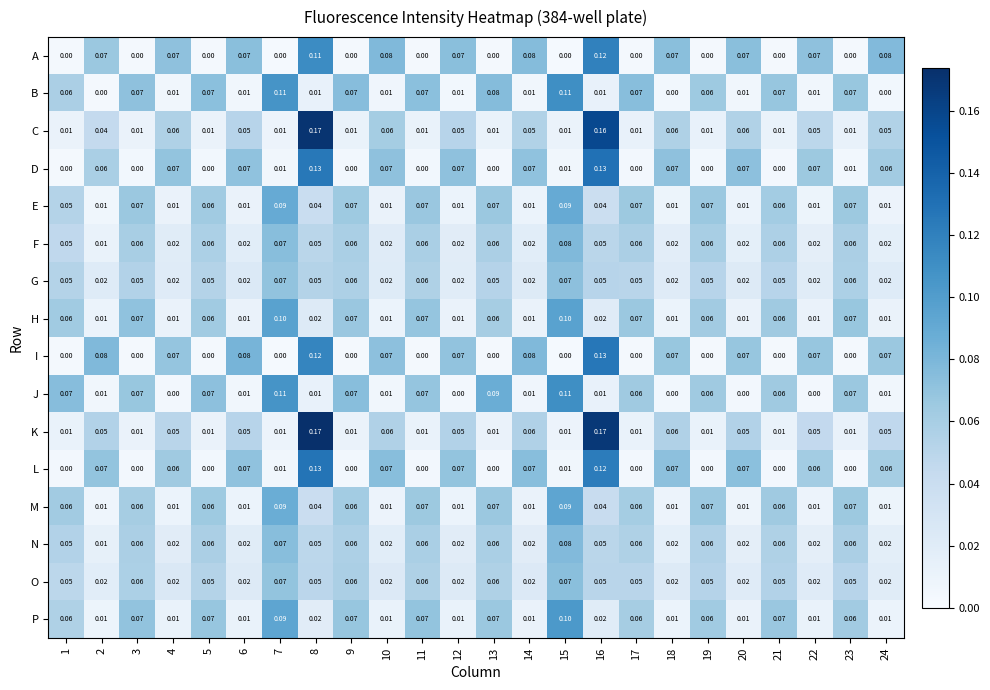

Is the value of G at 24 greater than the value of B at 8?

Yes